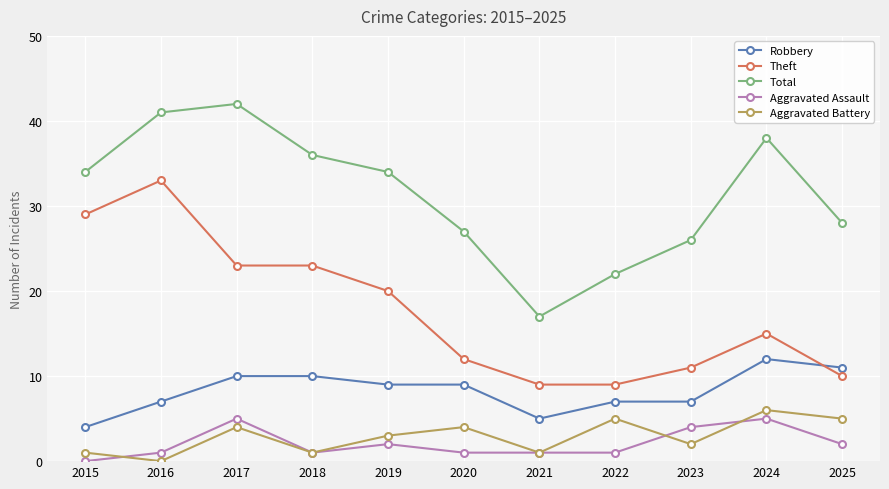

What is the difference between the highest and lowest values at 2025?

26